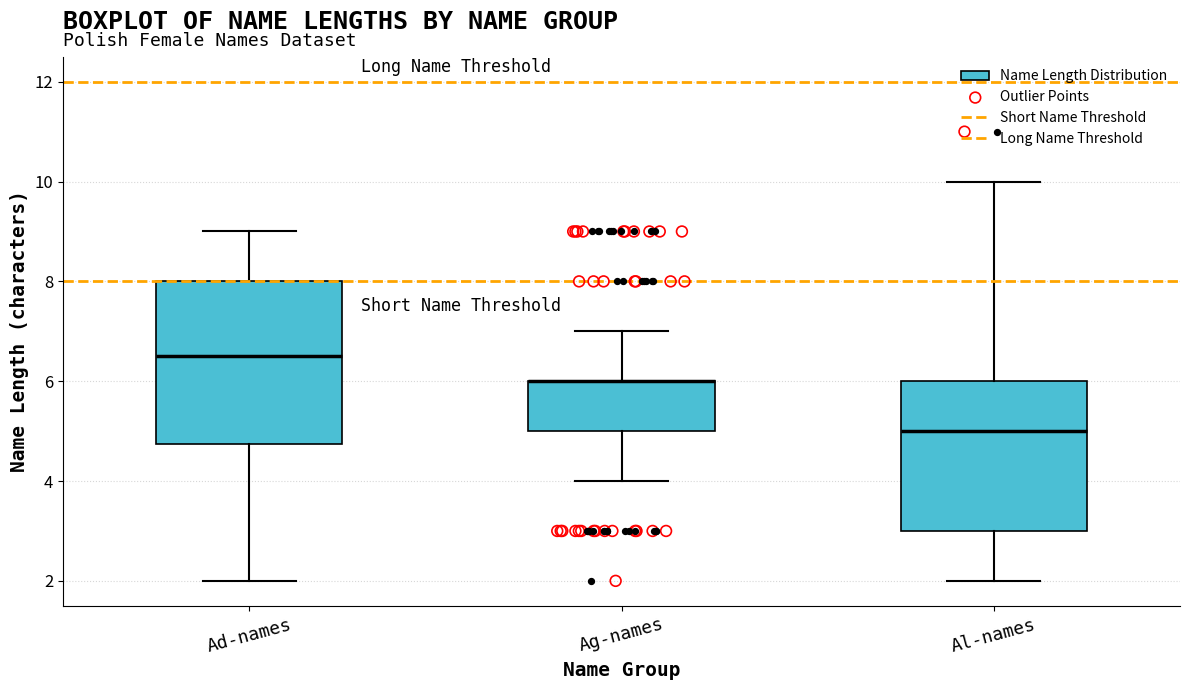

Where is the lower edge of the box for Ag-names on the y-axis? The values are not printed on the chart, so give them approximately, as read against the axis.

5.0